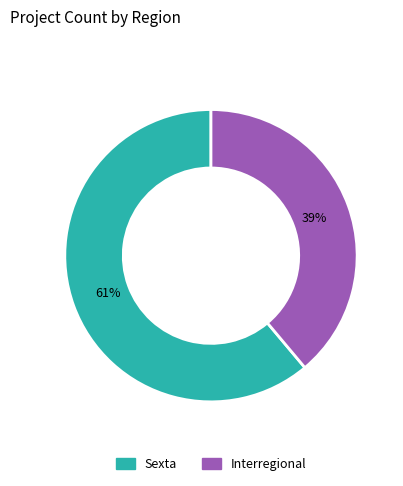

The Interregional slice represents 39% of the pie. True or false?

True